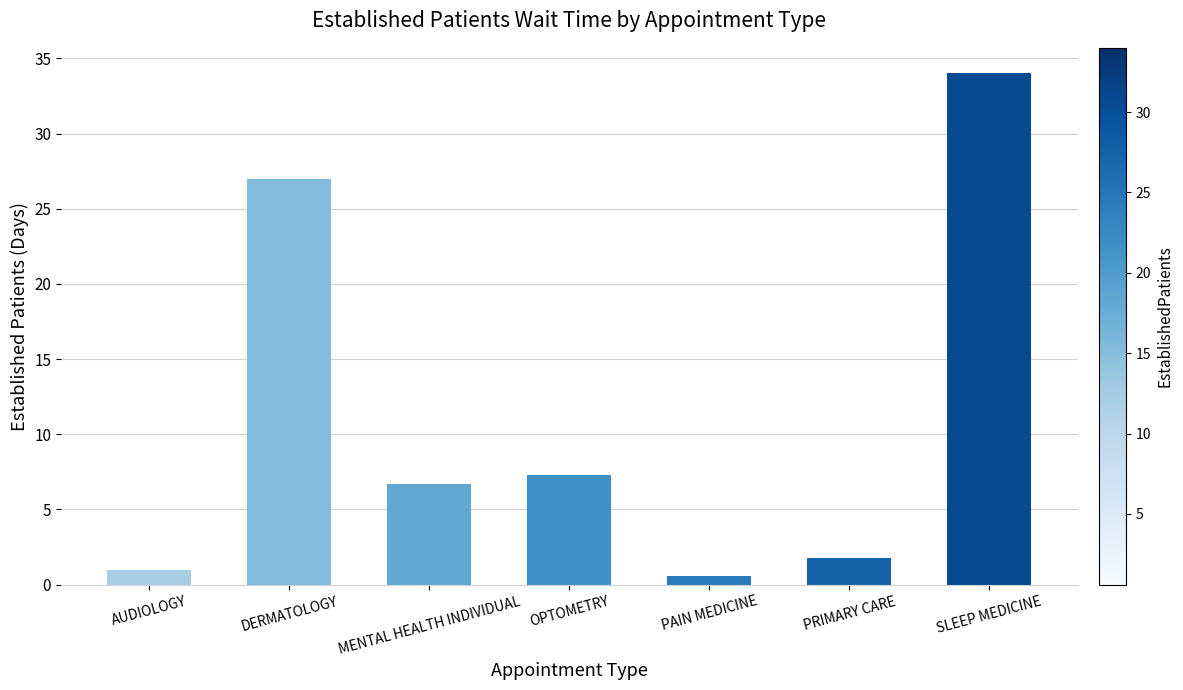

Are the bars horizontal?

No